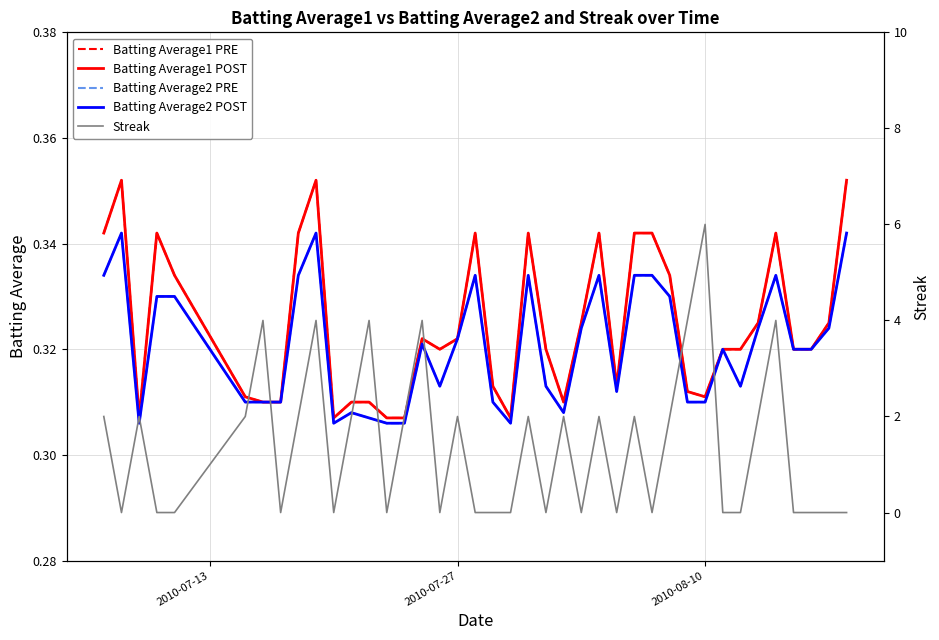

Where is the first local maximum for Batting Average2 PRE?

2010-07-27